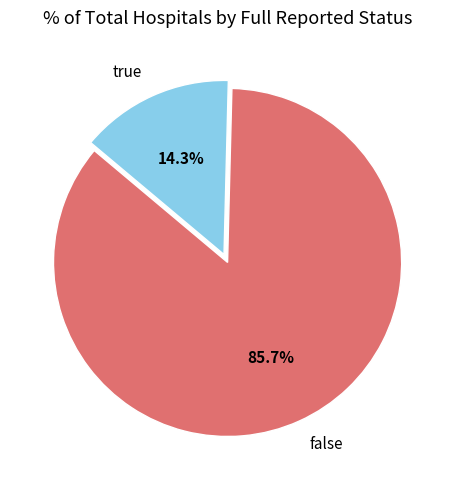

To the nearest percent, what is the difference between the largest and smallest slice percentages?

71%